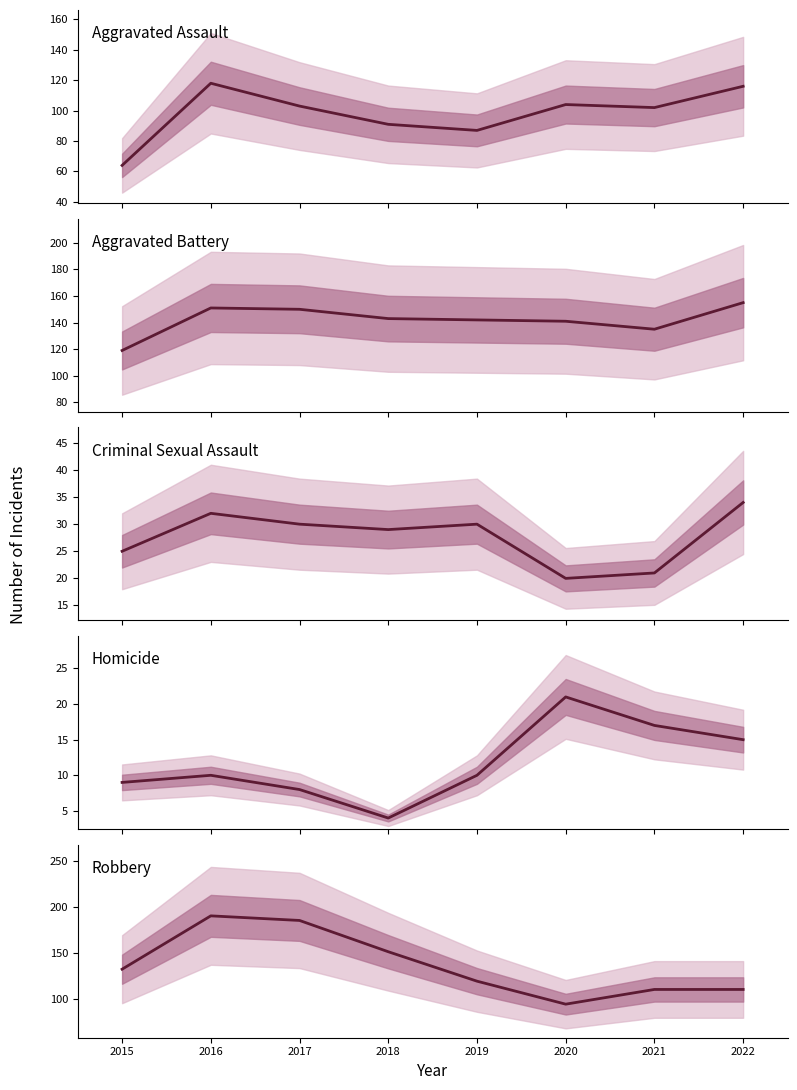

Is it true that Homicide equals 17 at 2021?

True